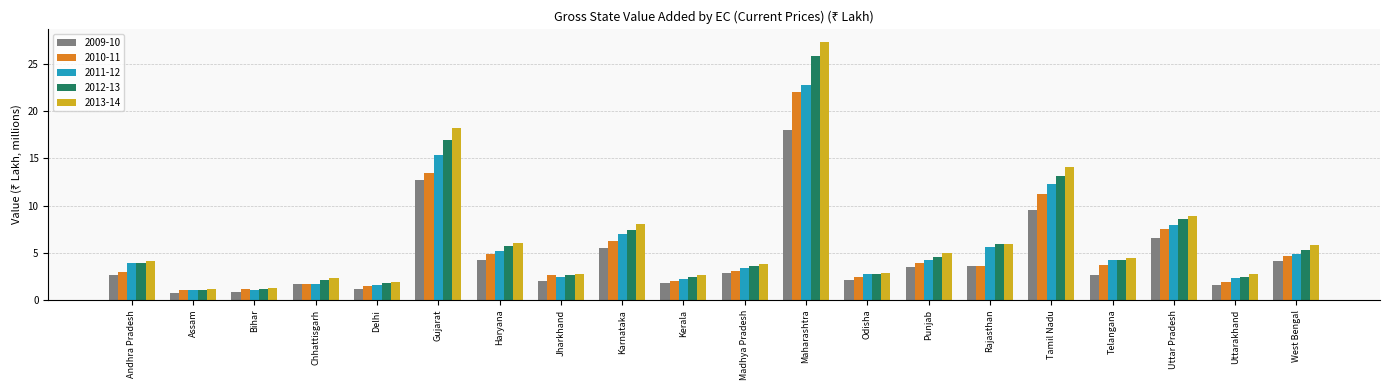

Is the value of 2009-10 at Gujarat greater than the value of 2010-11 at Madhya Pradesh?

Yes